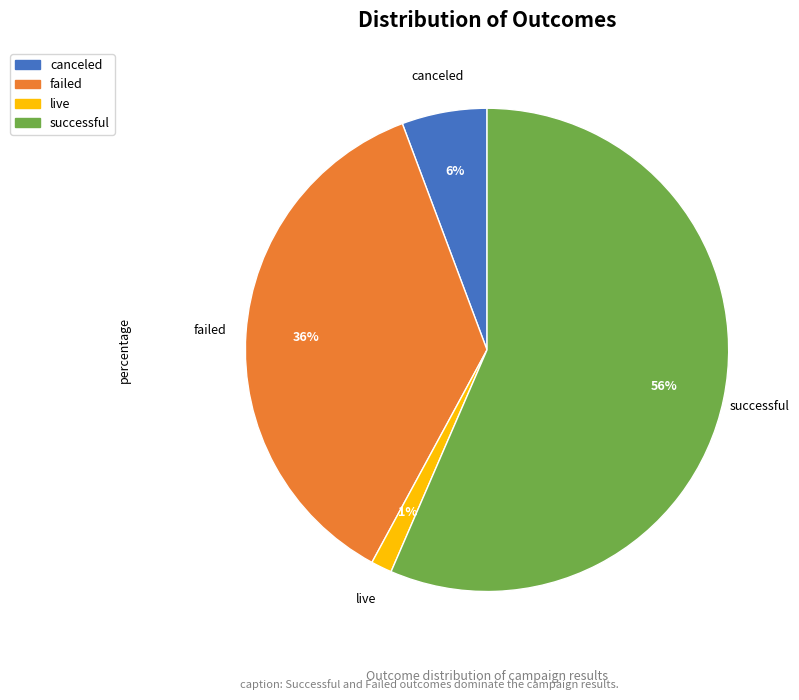

Does successful account for over 50% of the chart?

Yes